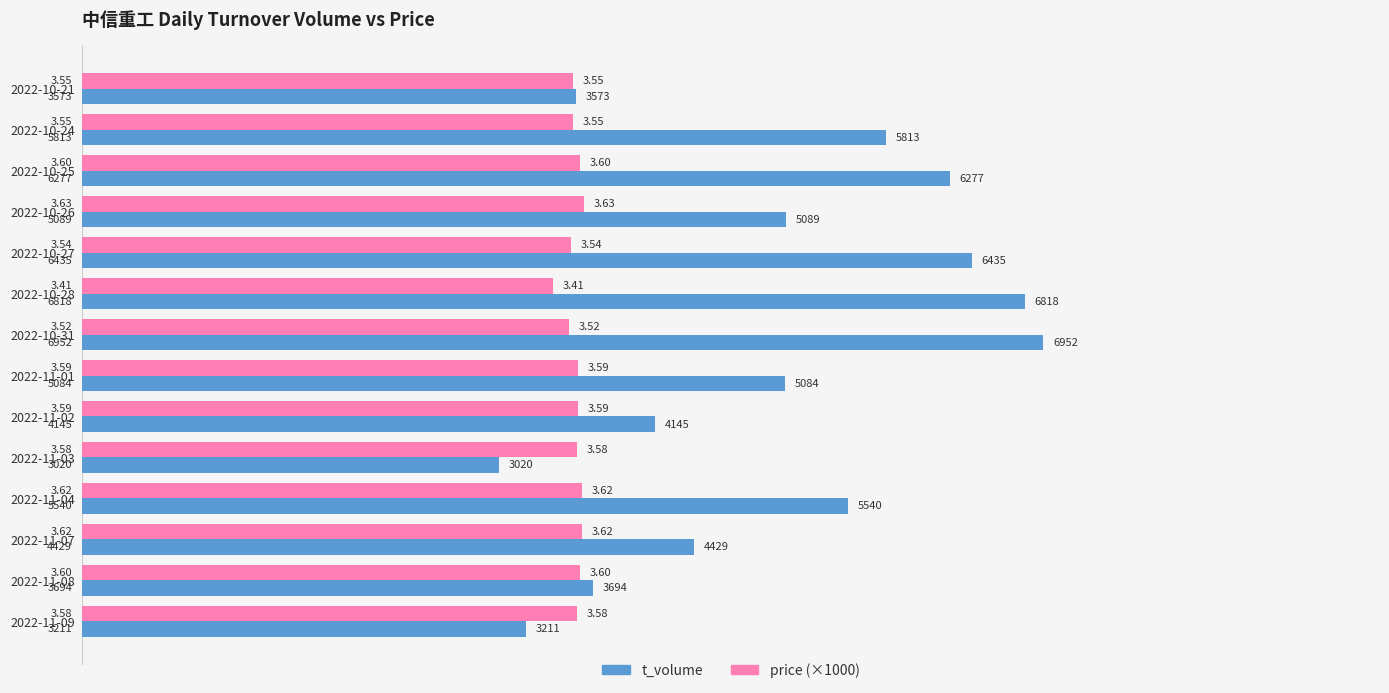

List the series in order of their overall mean, highest first.

t_volume, price (×1000)